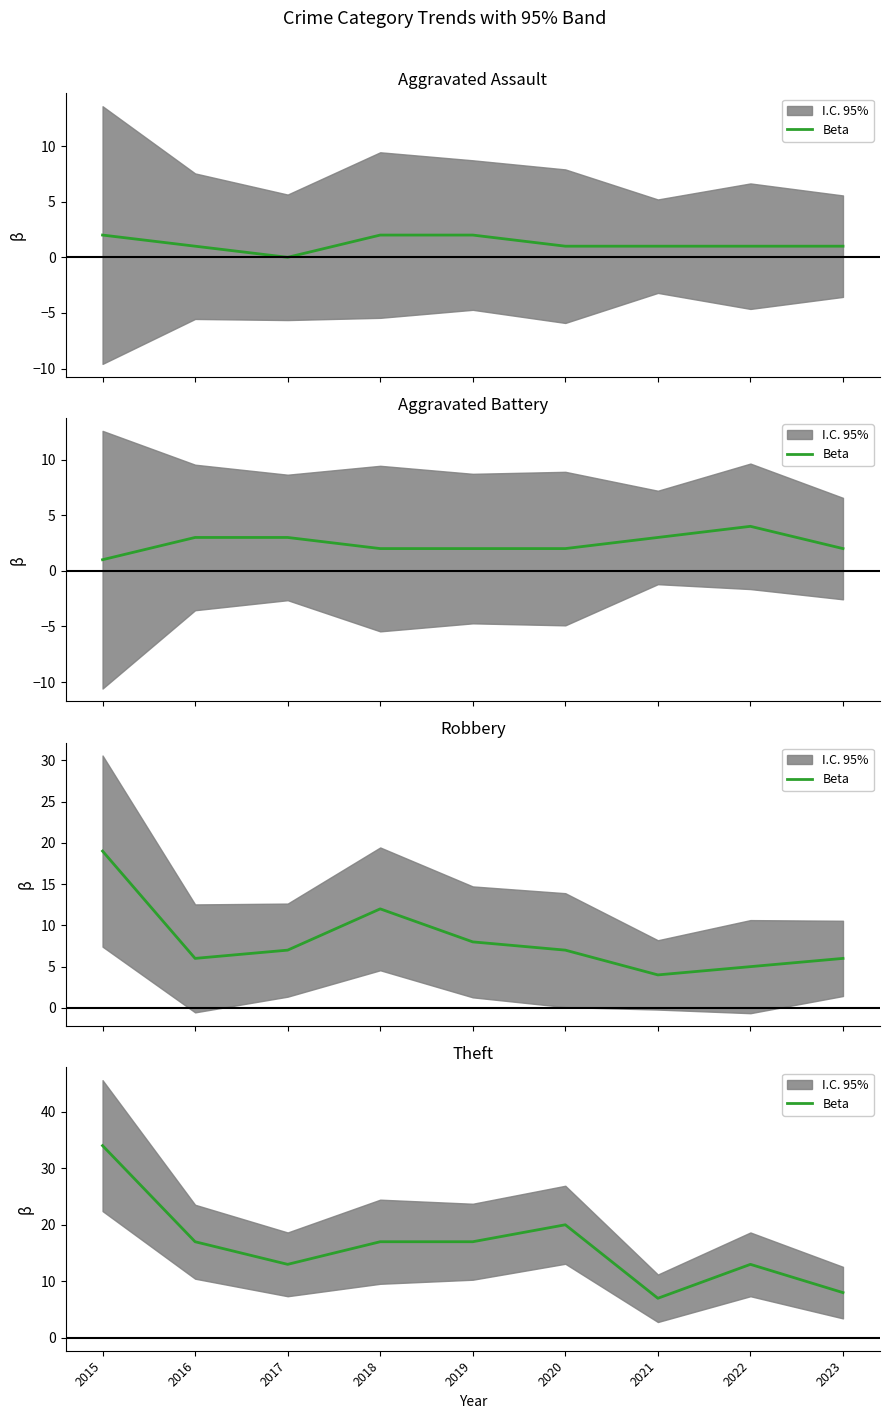

Reading left to right, extract all data points from this chart.

2015=34	2016=17	2017=13	2018=17	2019=17	2020=20	2021=7	2022=13	2023=8